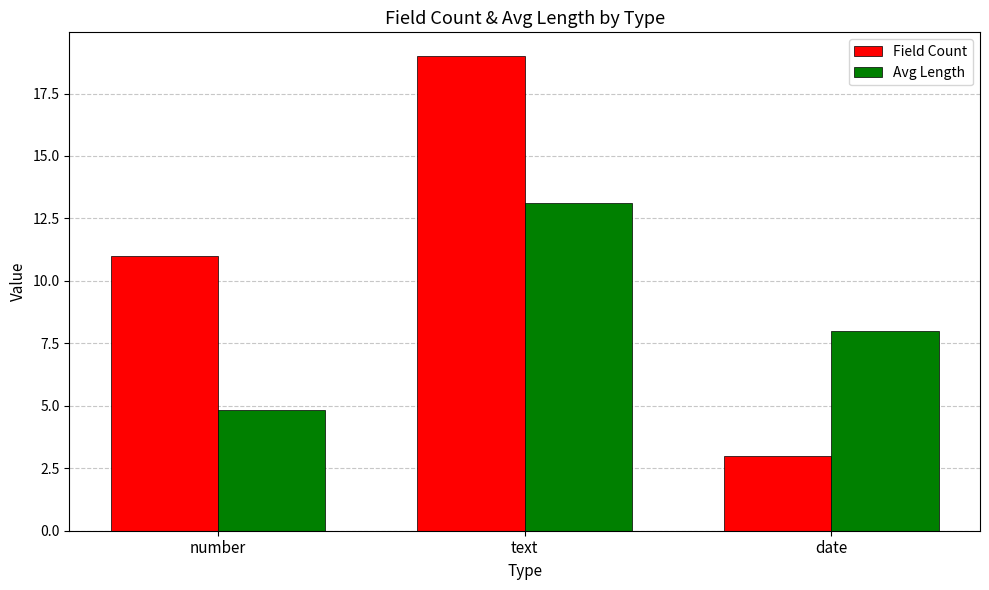

At which category does the chart reach its minimum across all series?

date